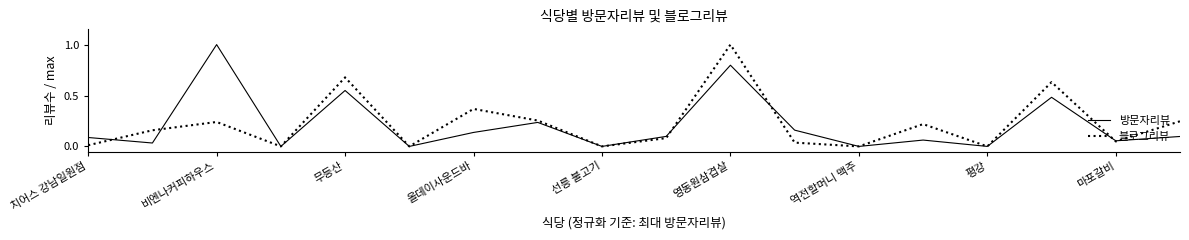

What is the maximum value shown in the chart?

1.0